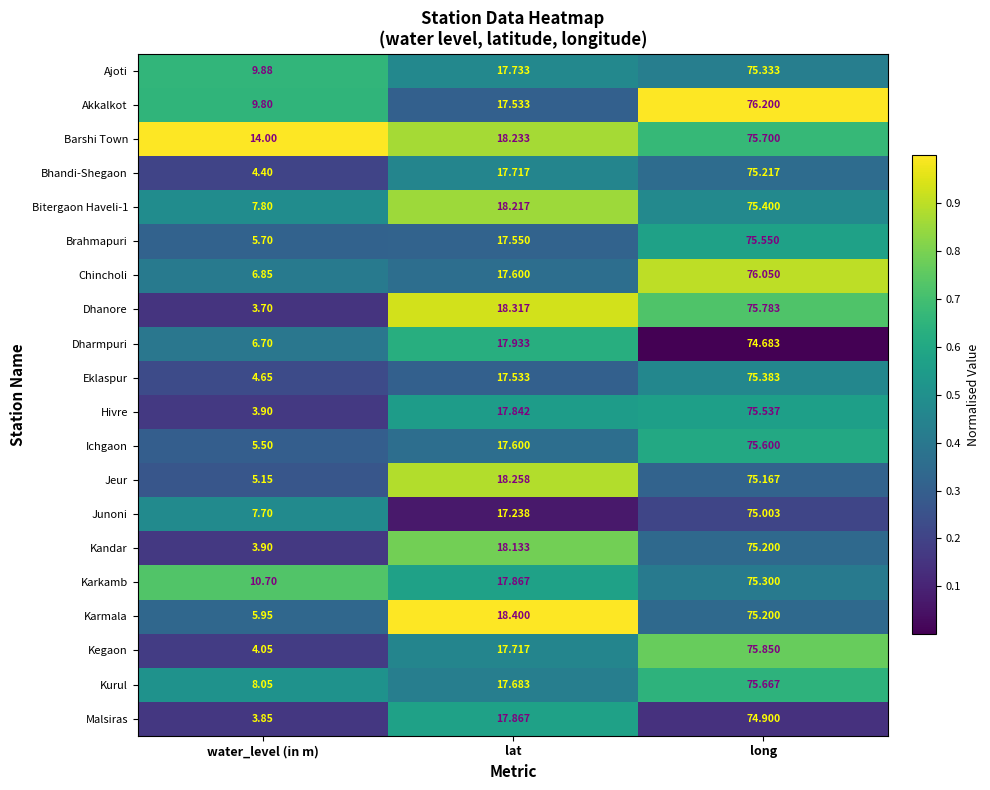

At which category is the sum across all series the highest?

long